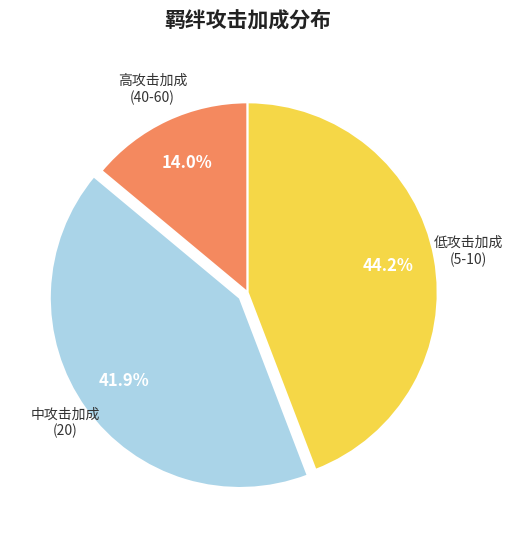

Does any single category account for the majority?

No